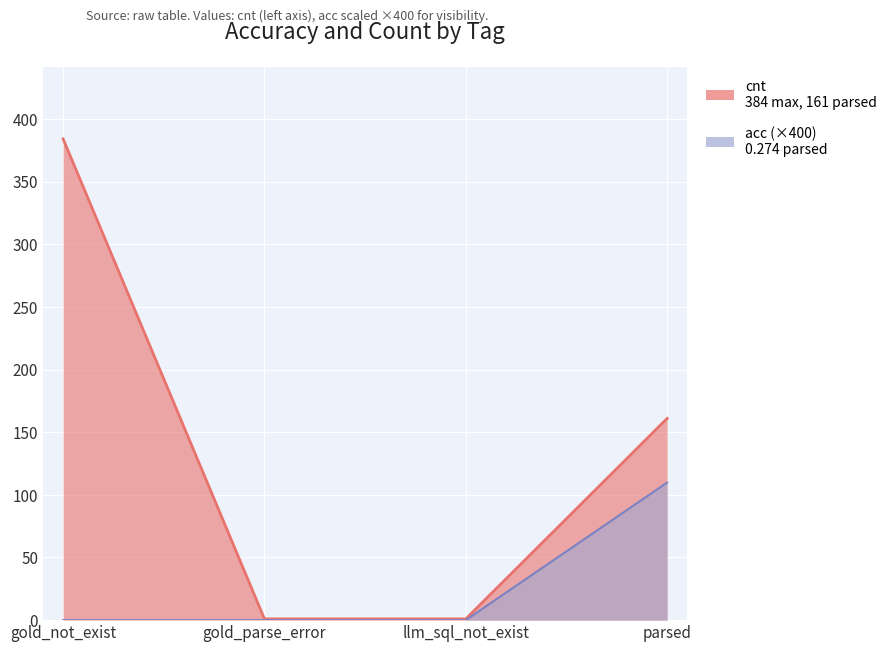

Count the number of data series in this chart.

2